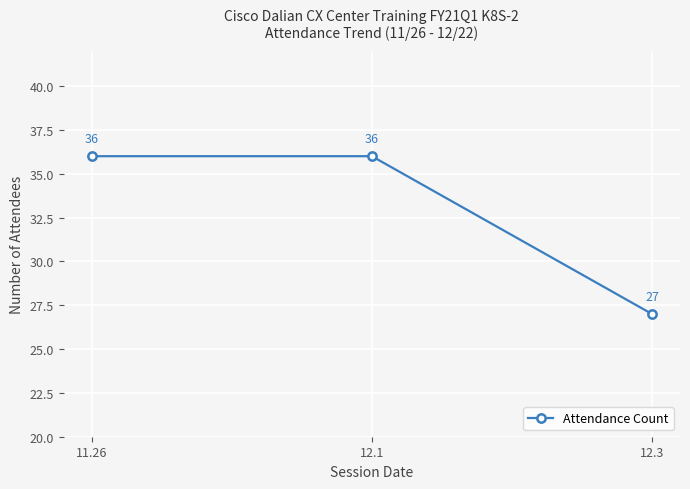

Between 11.26 and 12.3, which is larger?

11.26